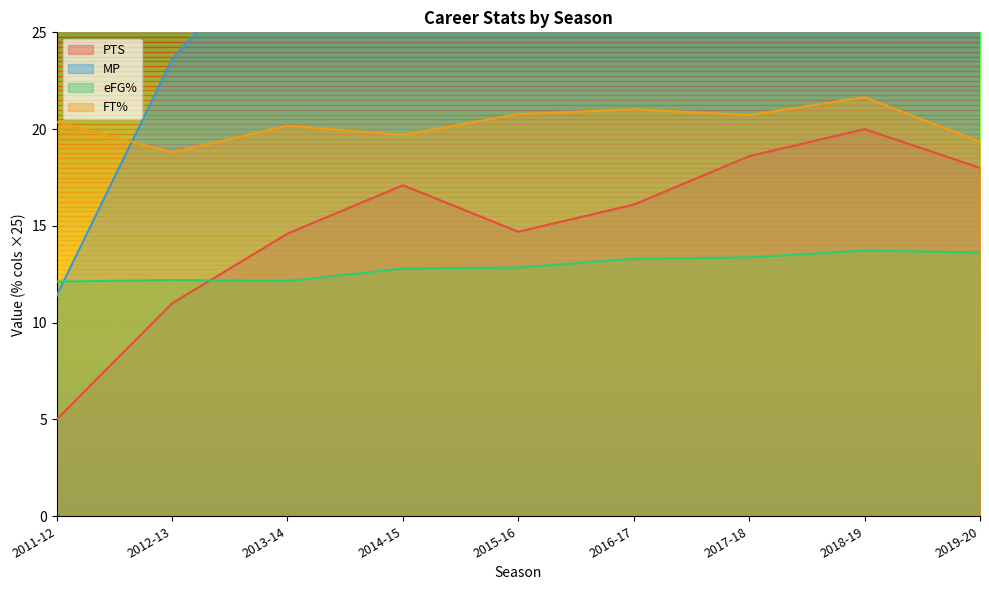

At which category is the sum across all series the highest?

2018-19